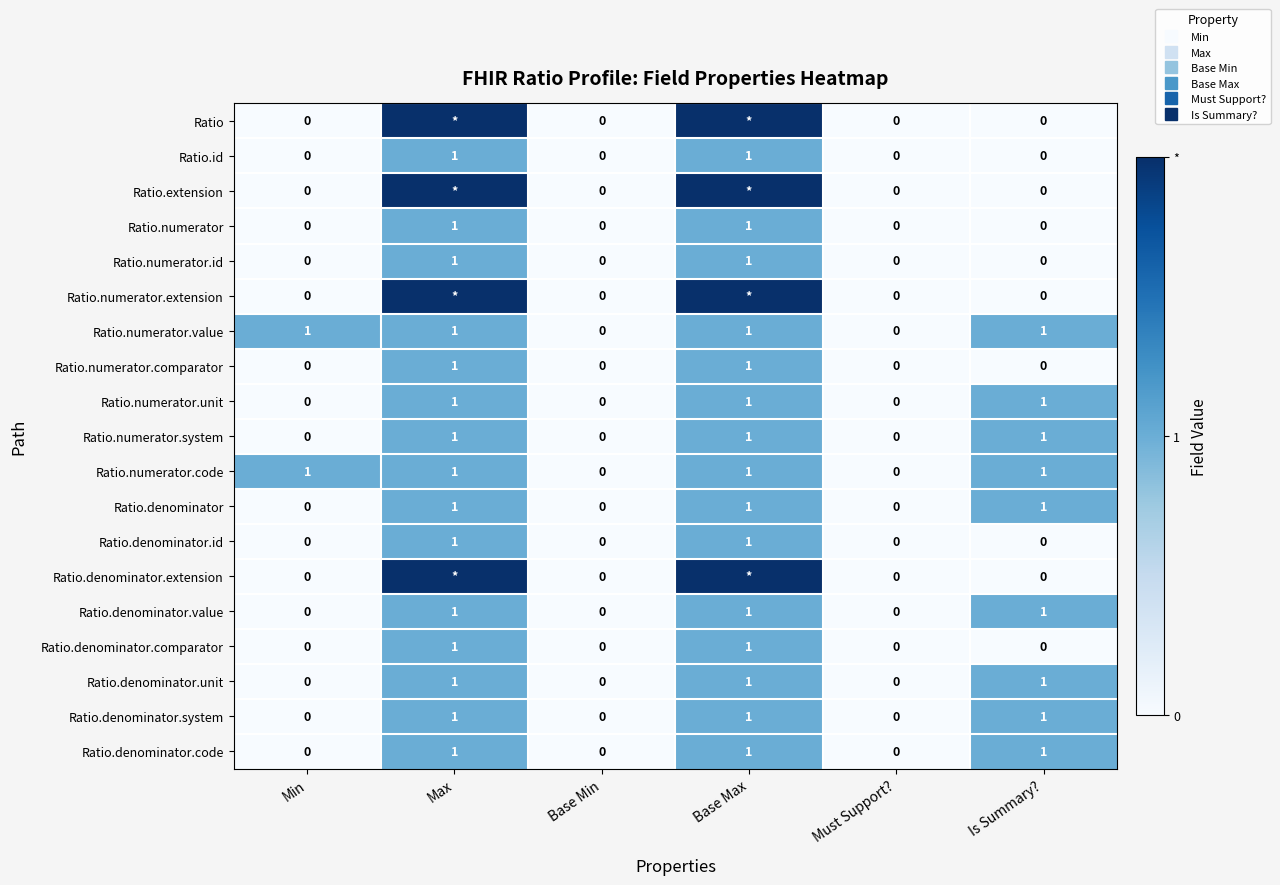

Which category has the lowest value across all series?

Min